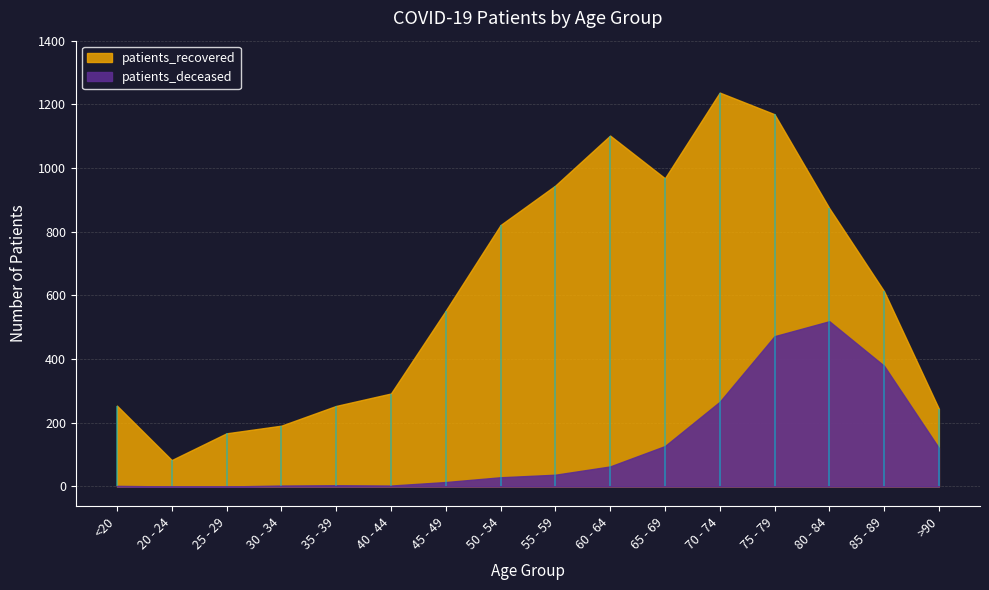

List the series in order of their overall mean, lowest first.

patients_deceased, patients_recovered